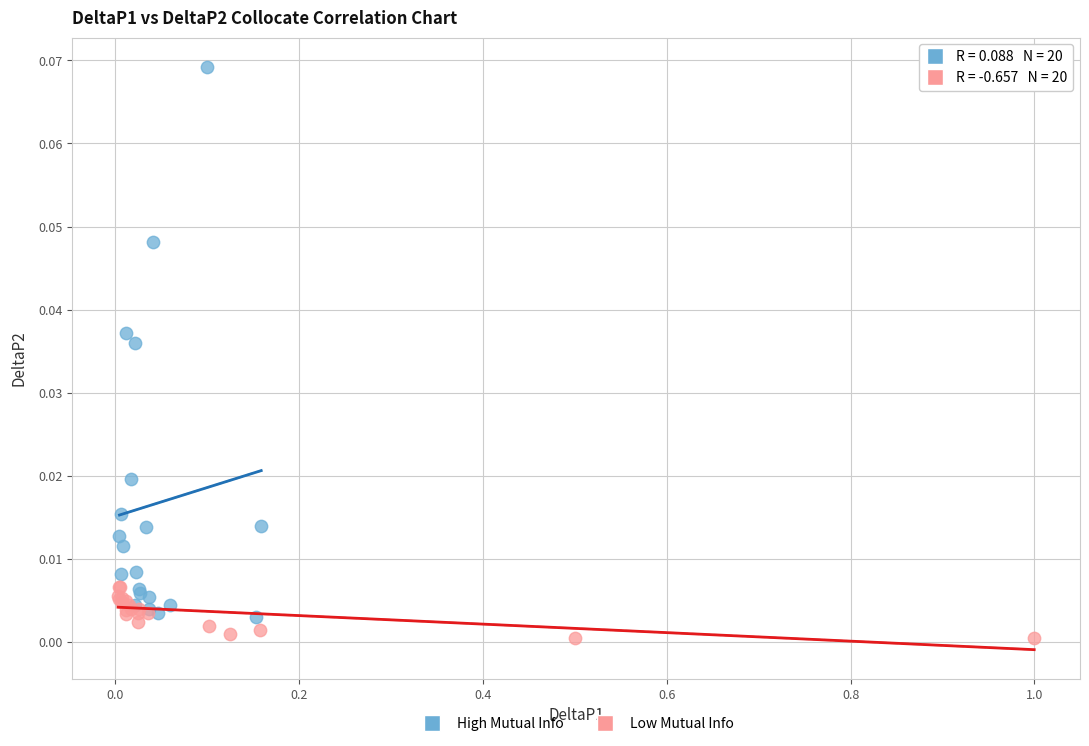

Which series contains the highest Y value?

High Mutual Info